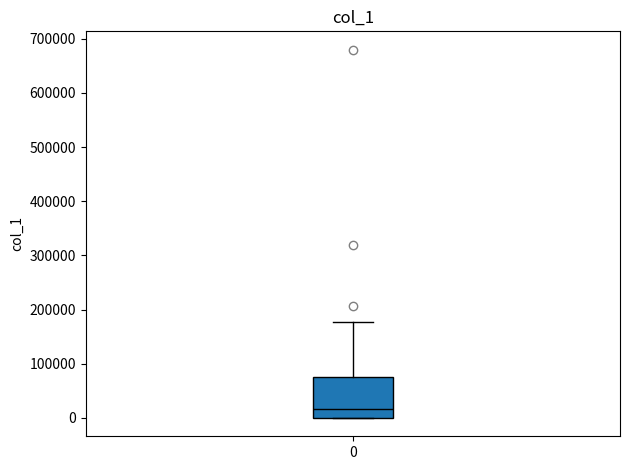

Read this box plot against the y-axis: the position of the median line, the range covered by the box, and the ends of both whiskers. The values are not printed on the chart, so give them approximately, as read against the axis.

median 20000, box 0 to 80000, whiskers 0 to 180000